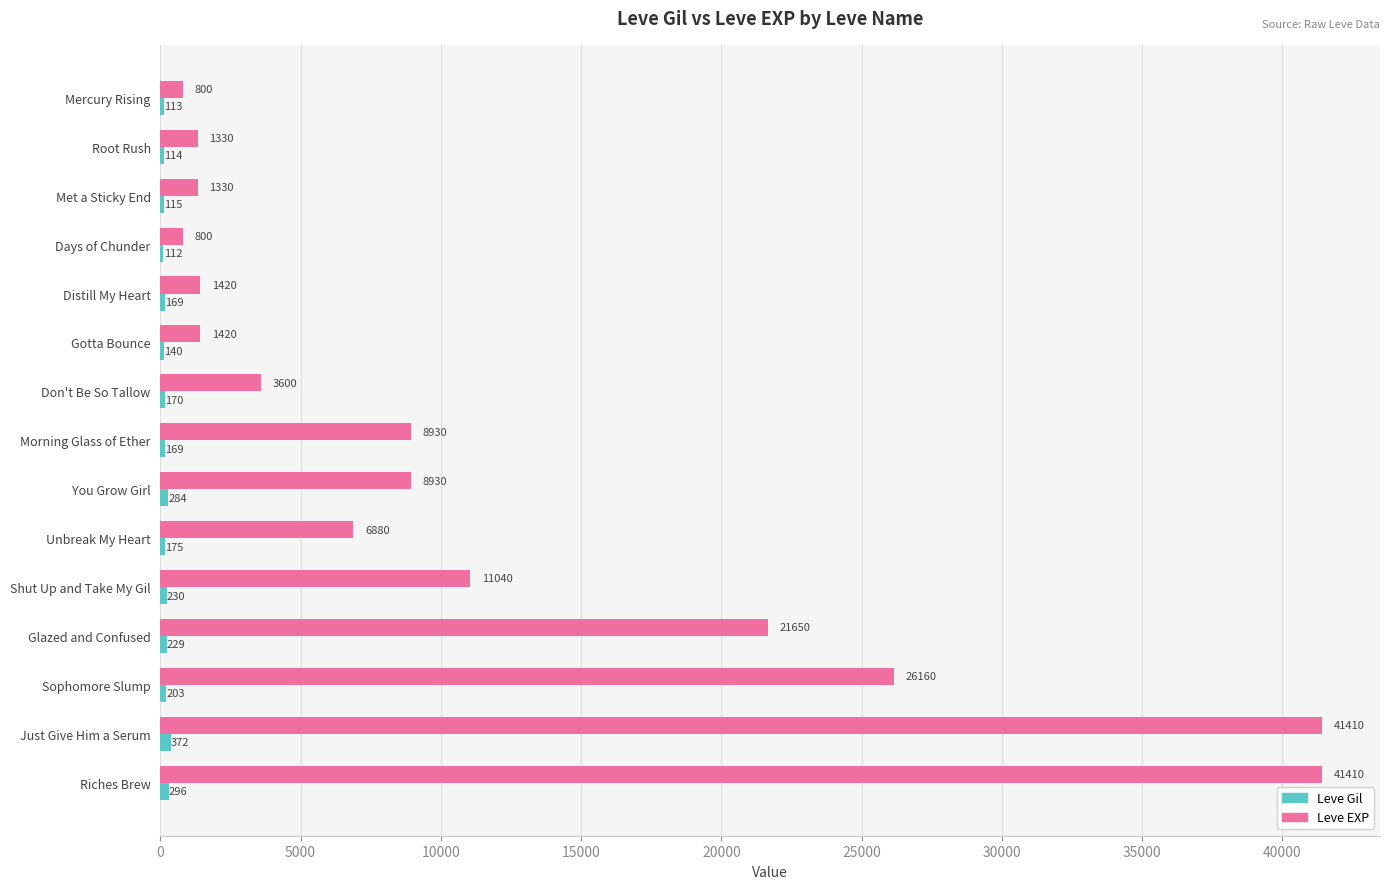

Between Shut Up and Take My Gil and Sophomore Slump, which series saw the biggest shift?

Leve EXP